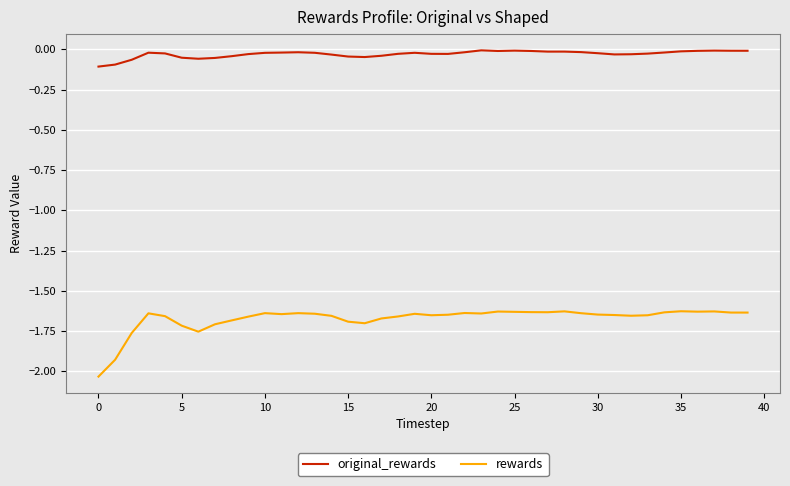

True or false: rewards and original_rewards cross at least once.

False